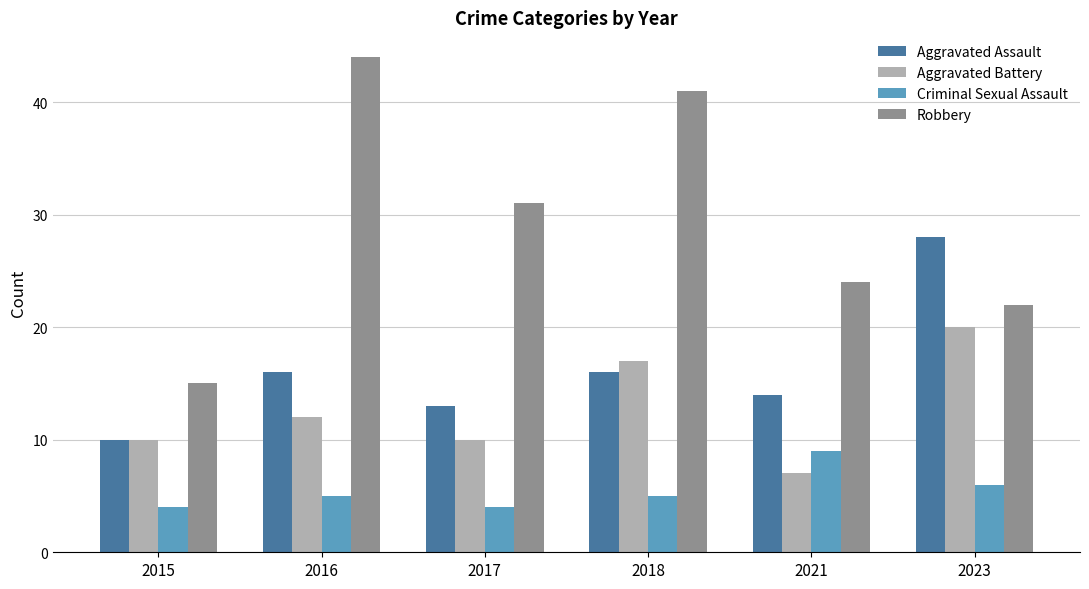

What is the value of the Aggravated Battery bar at the 6th from the left?

20